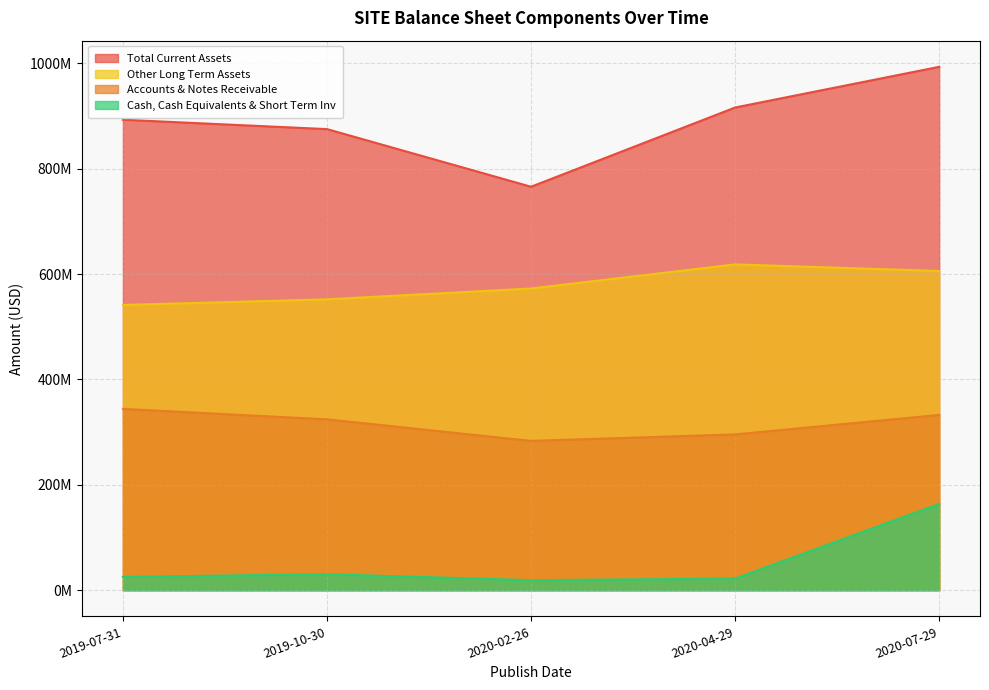

True or false: Other Long Term Assets and Cash, Cash Equivalents & Short Term Inv intersect in this chart.

False